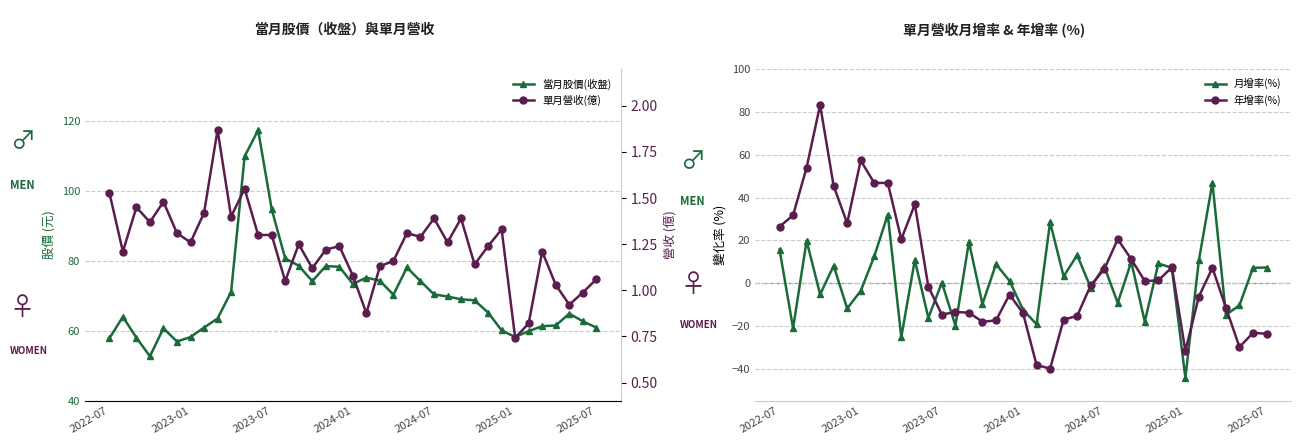

How many values in the 當月股價(收盤) series exceed 68?

19